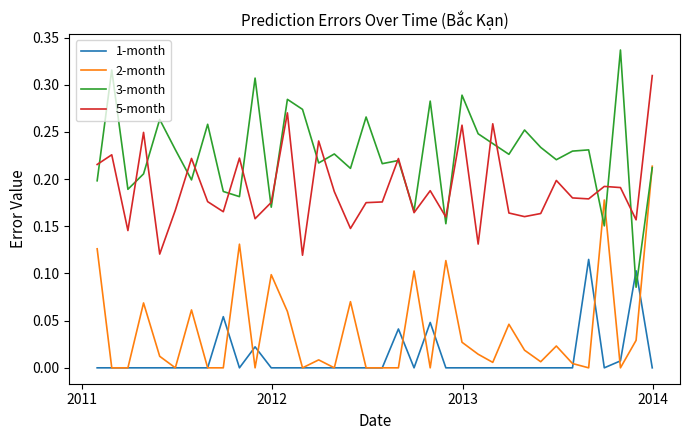

Count the 5-month values in the range 0 to 1.

36